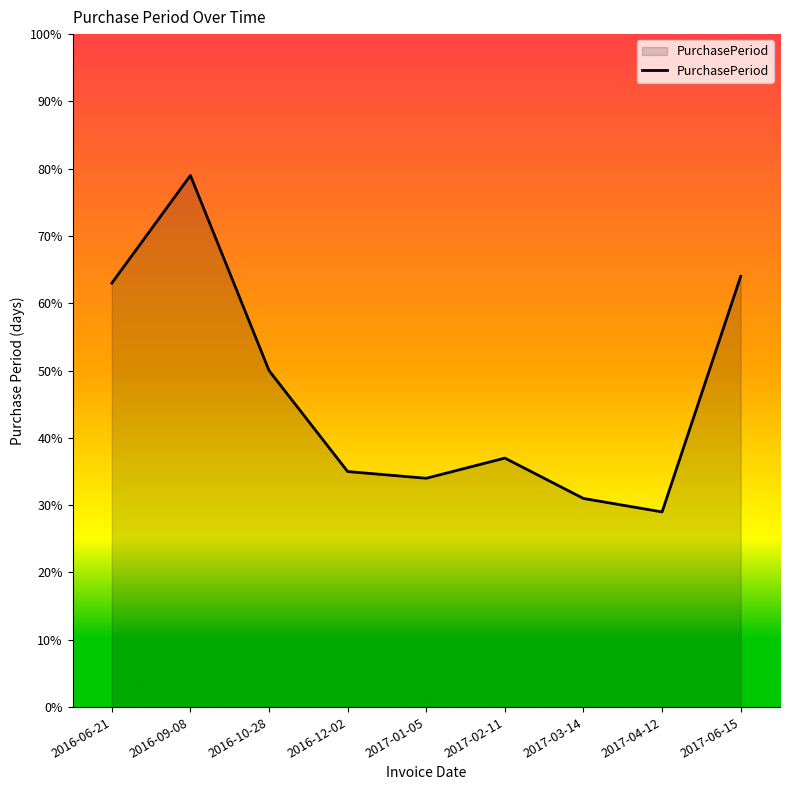

What is the difference between the maximum and minimum values?

50